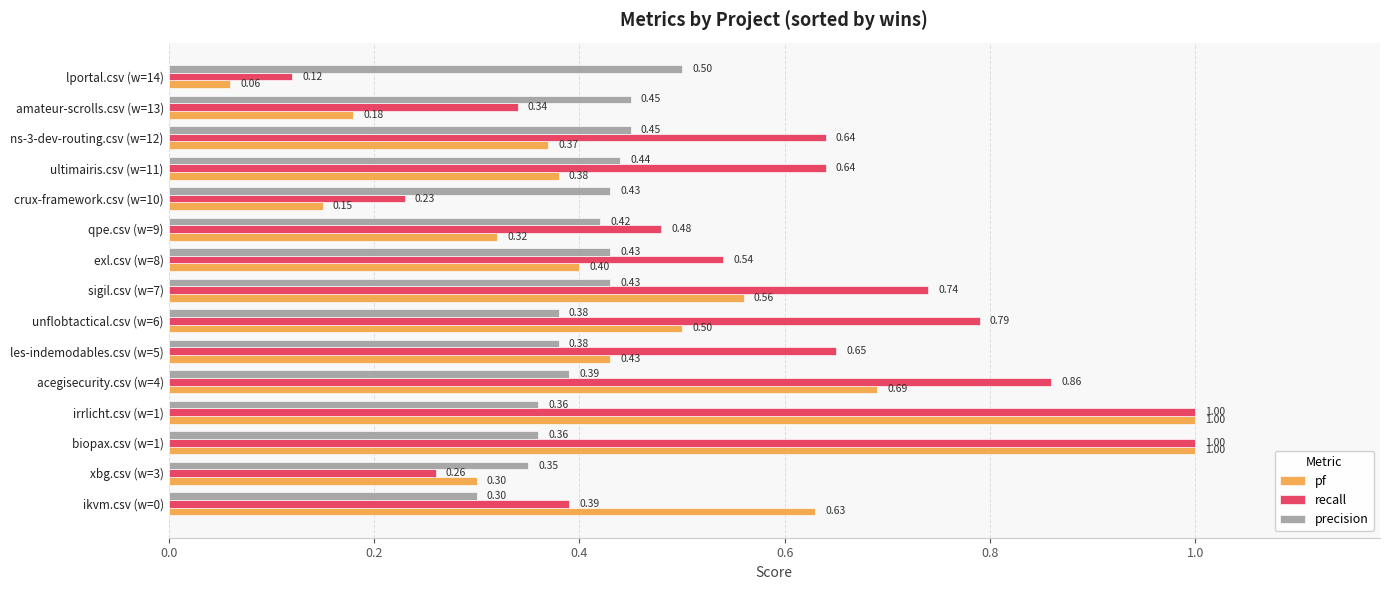

At exl.csv (w=8), list the series in order from largest to smallest.

recall, precision, pf